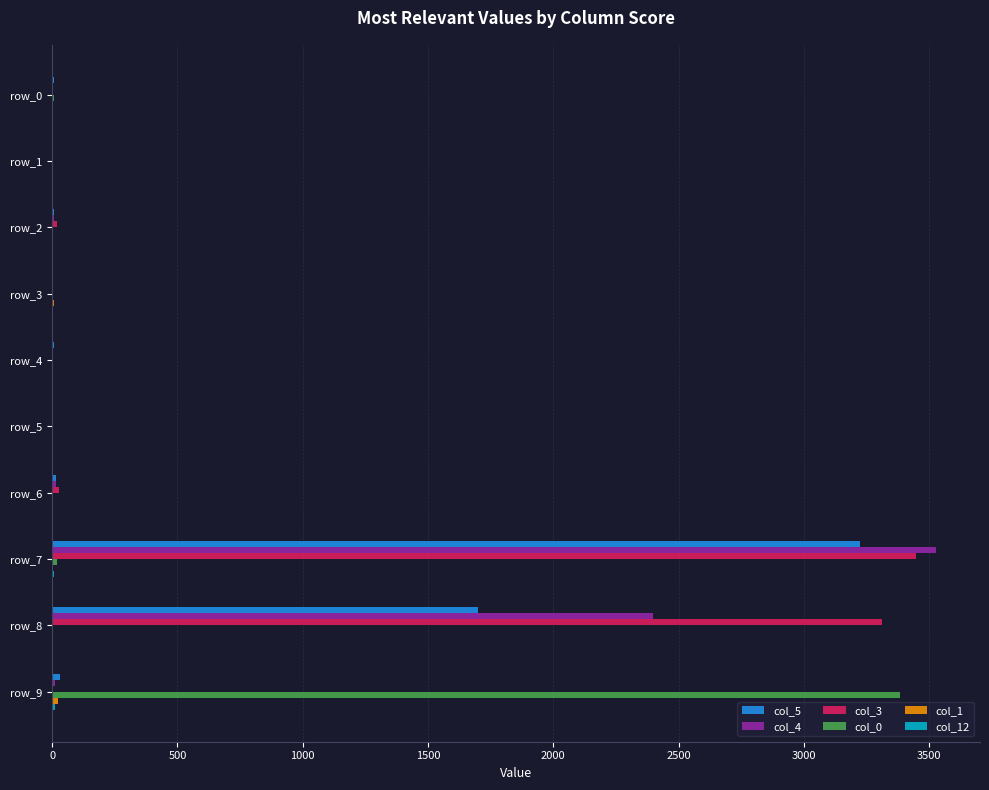

The value of col_4 at row_5 is 1320. True or false?

False